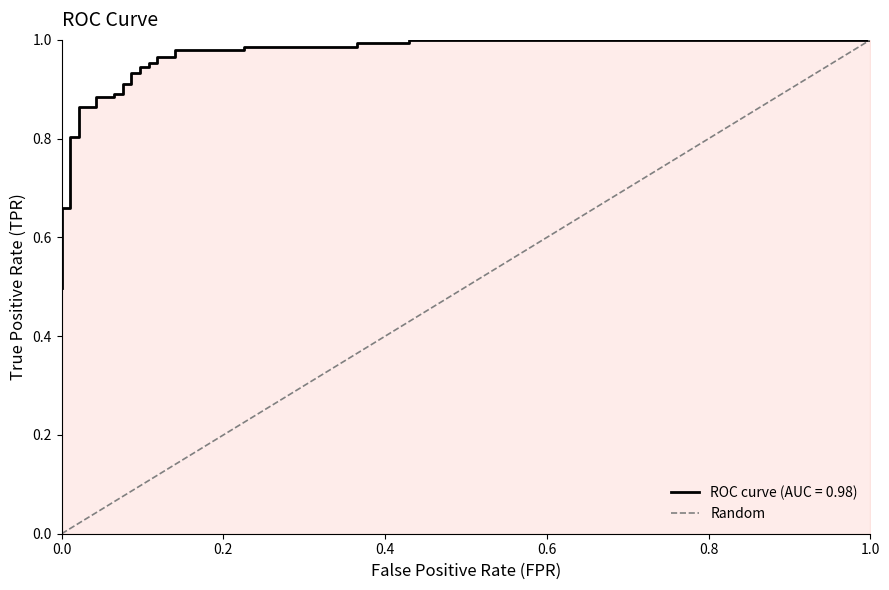

Count the number of categories in the chart.

2